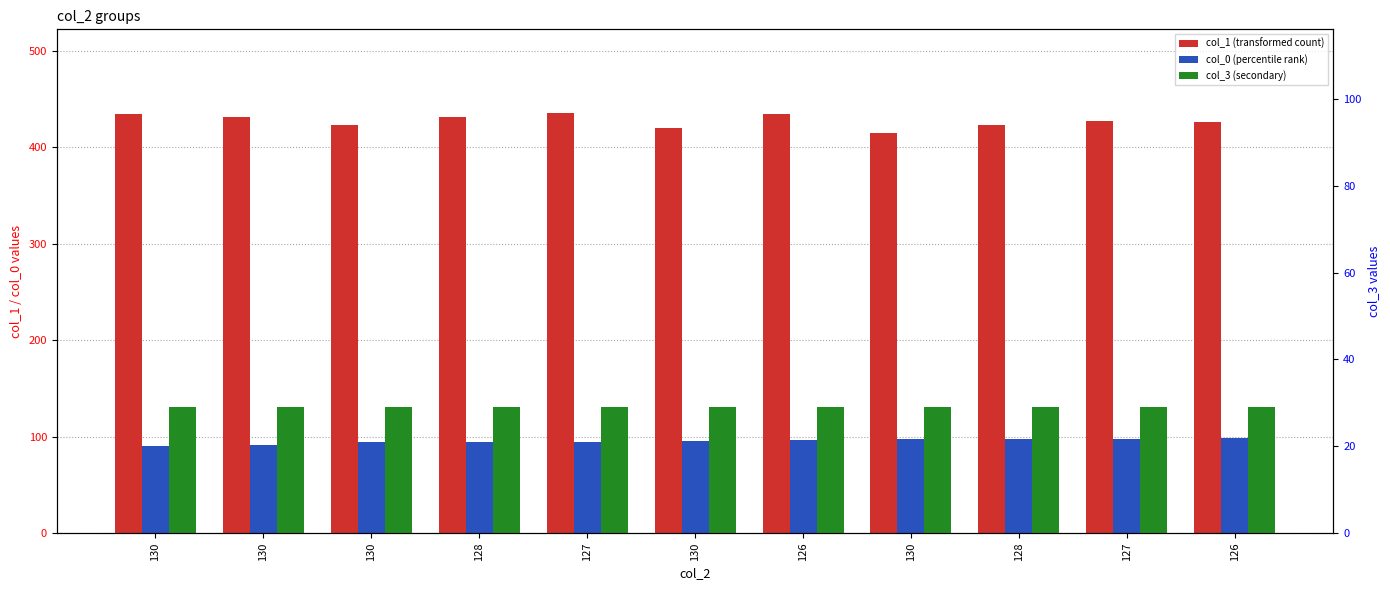

True or false: col_1 (transformed count) has a value of 423 at 128.

True